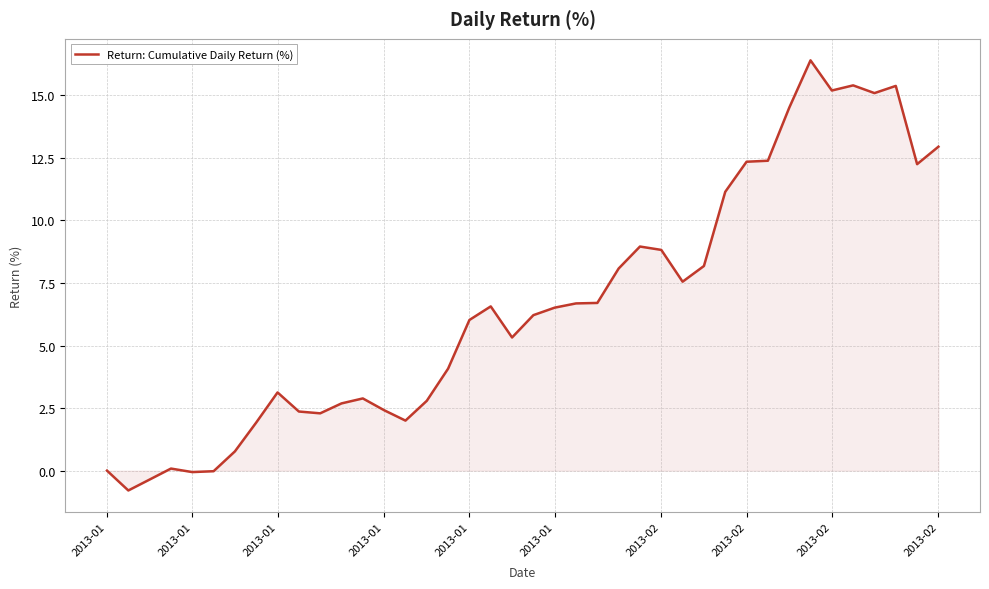

What is the difference between the maximum and minimum values?

17.2